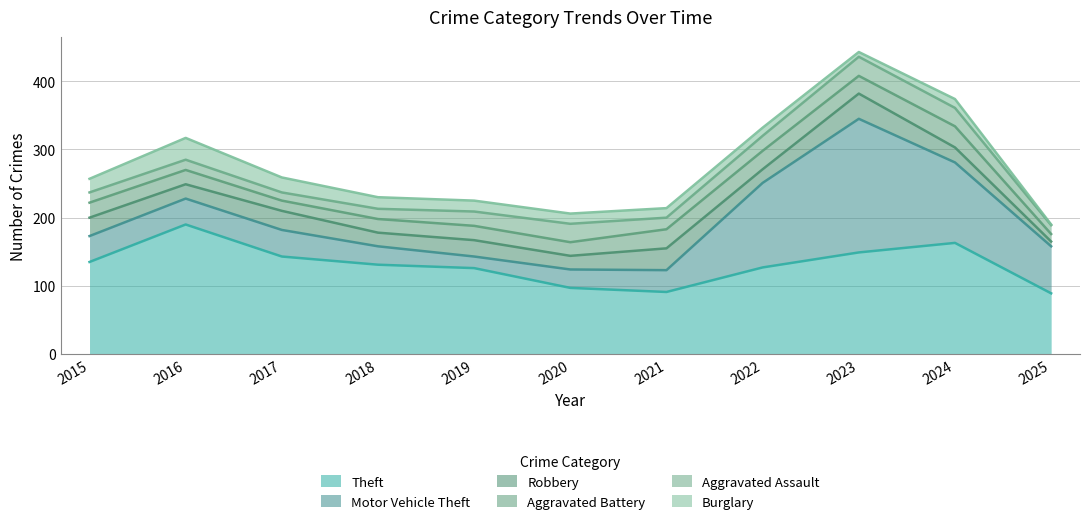

Between 2015 and 2025, which series saw the biggest shift?

Theft